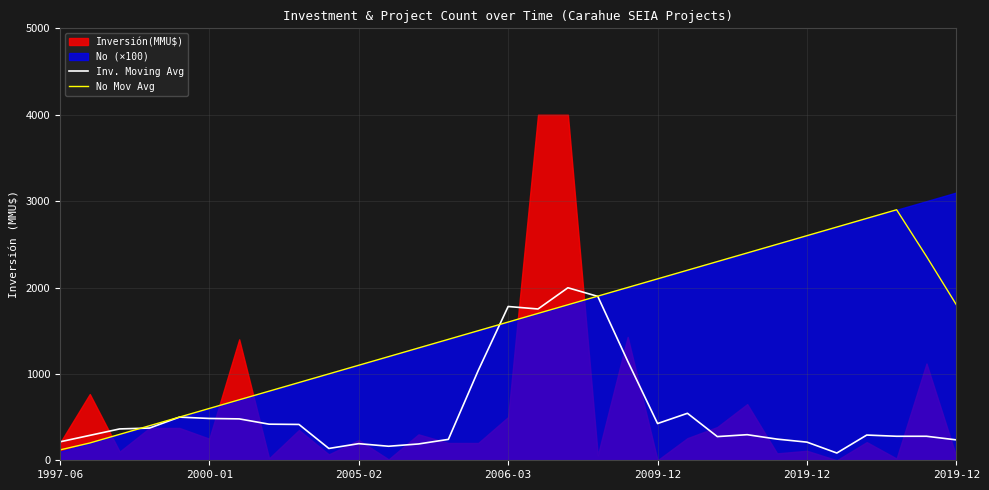

At how many categories does at least one series exceed 2276?

8